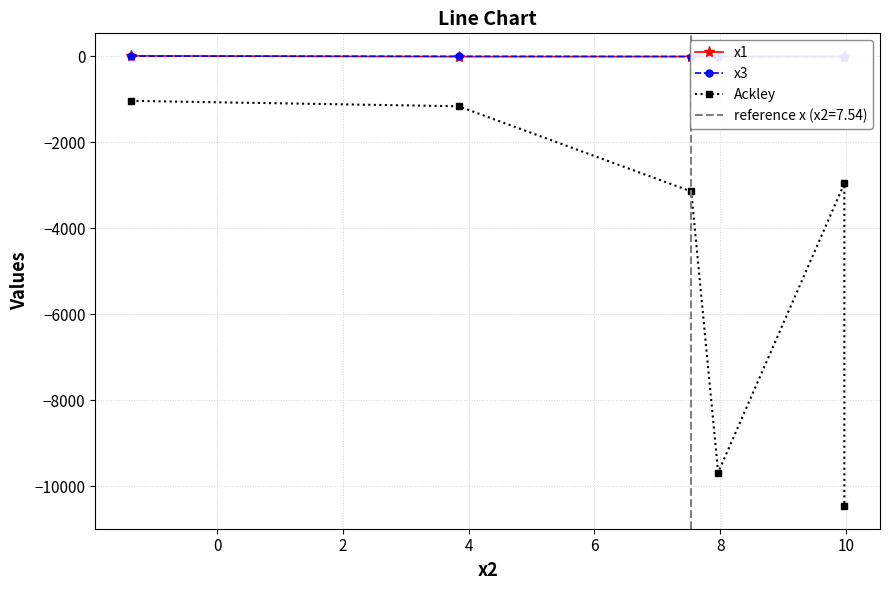

What position from the left is 4?

4